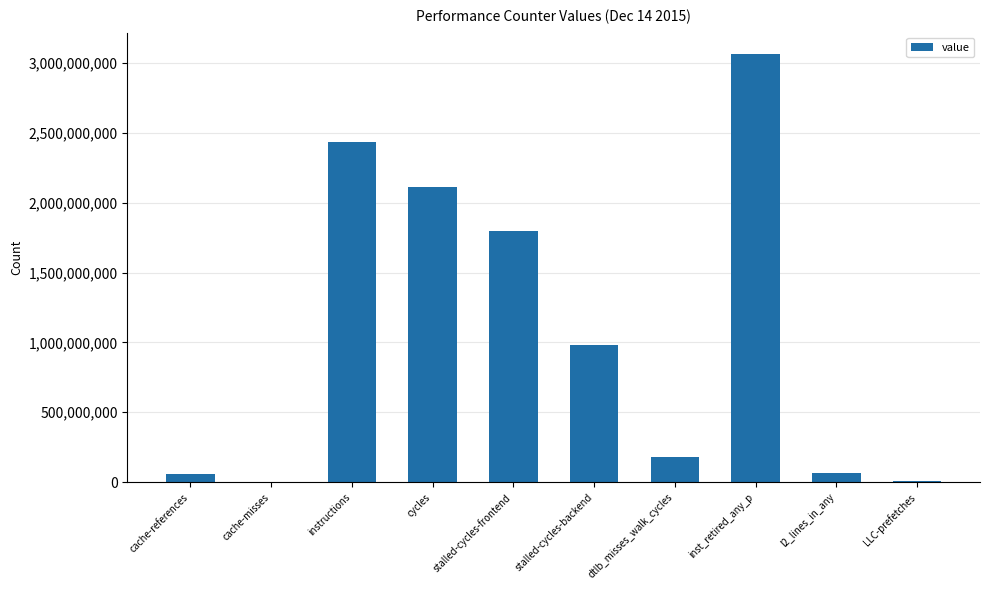

Between cache-misses and stalled-cycles-frontend, which is larger?

stalled-cycles-frontend